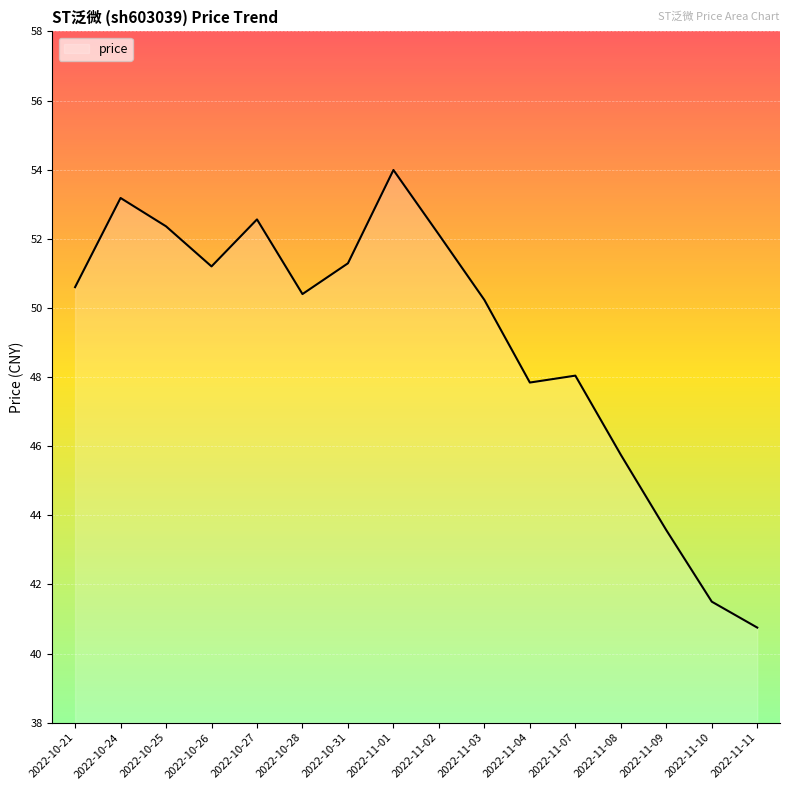

Between 2022-10-24 and 2022-10-31, which is larger?

2022-10-24